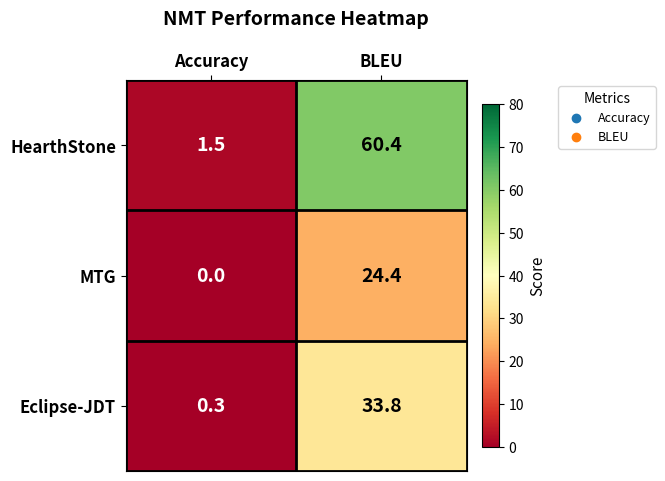

The value of HearthStone at BLEU is 79.2. True or false?

False